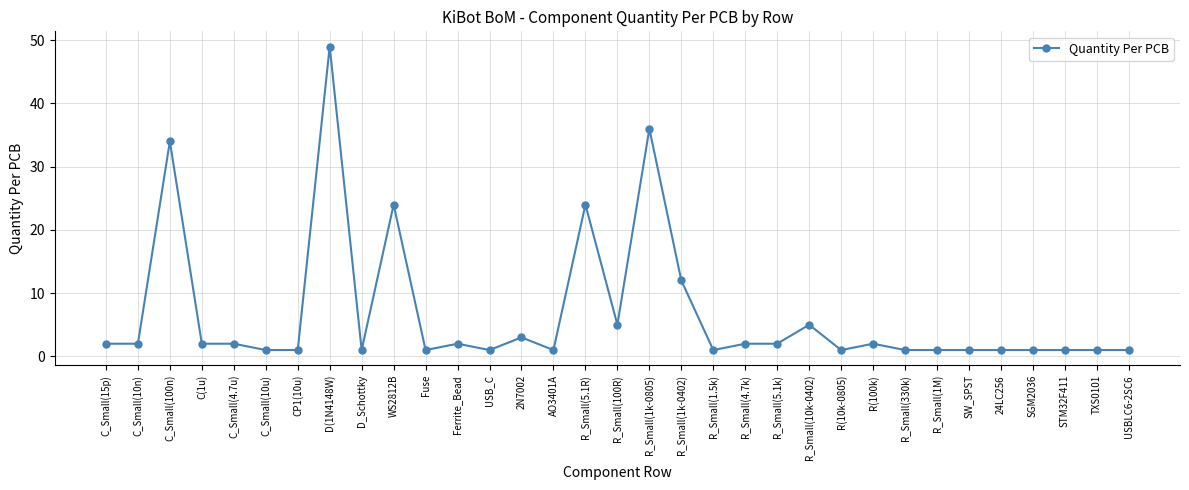

Reading left to right, transcribe all the data shown in this chart.

2	2	34	2	2	1	1	49	1	24	1	2	1	3	1	24	5	36	12	1	2	2	5	1	2	1	1	1	1	1	1	1	1